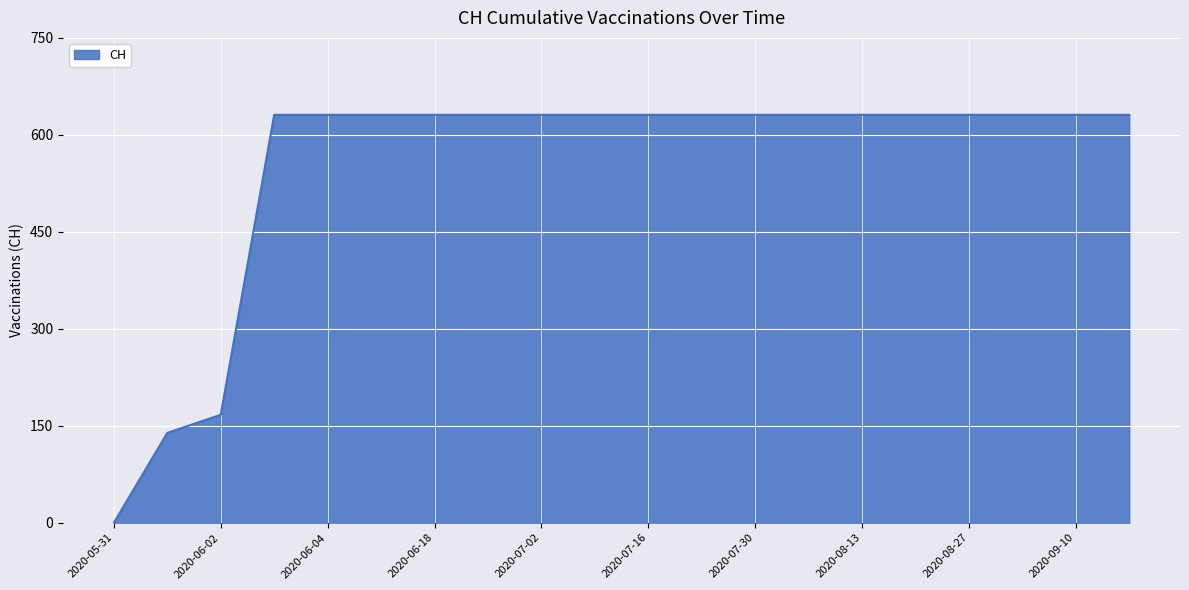

What is the maximum value shown in the chart?

631